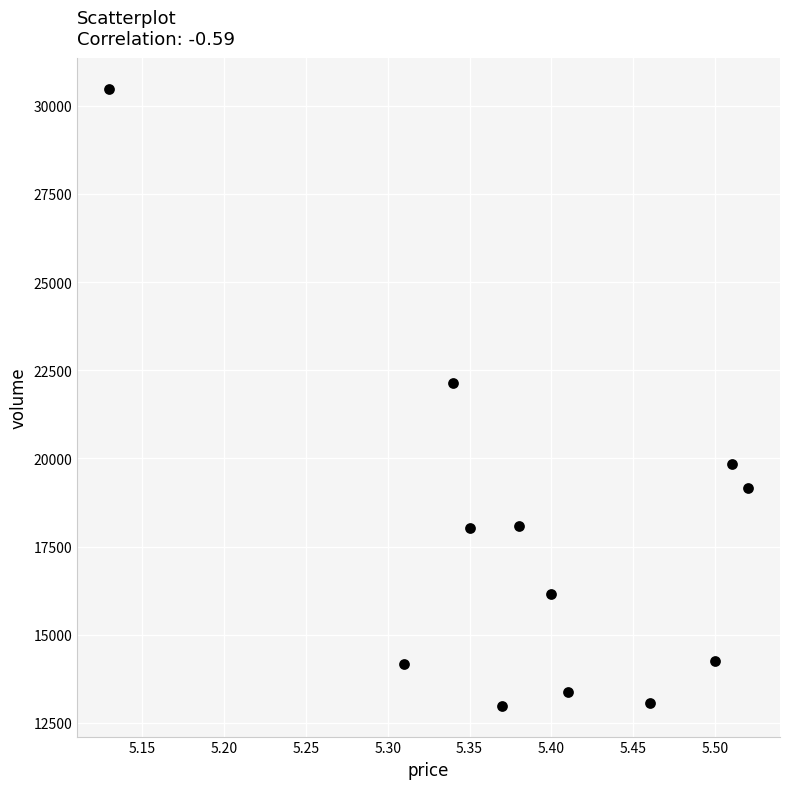

What is the average Y value?

17645